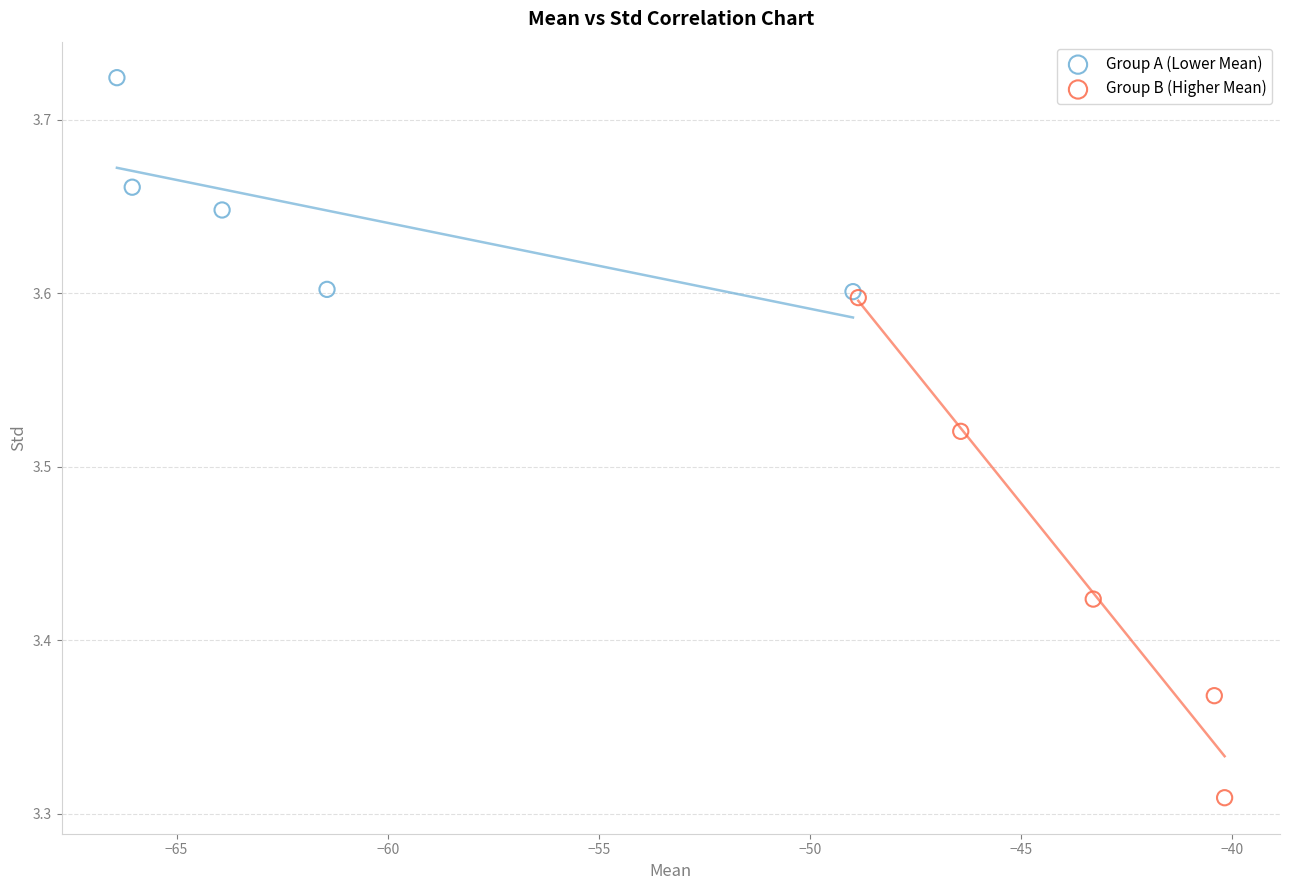

Which series has the widest spread of Y values?

Group B (Higher Mean)